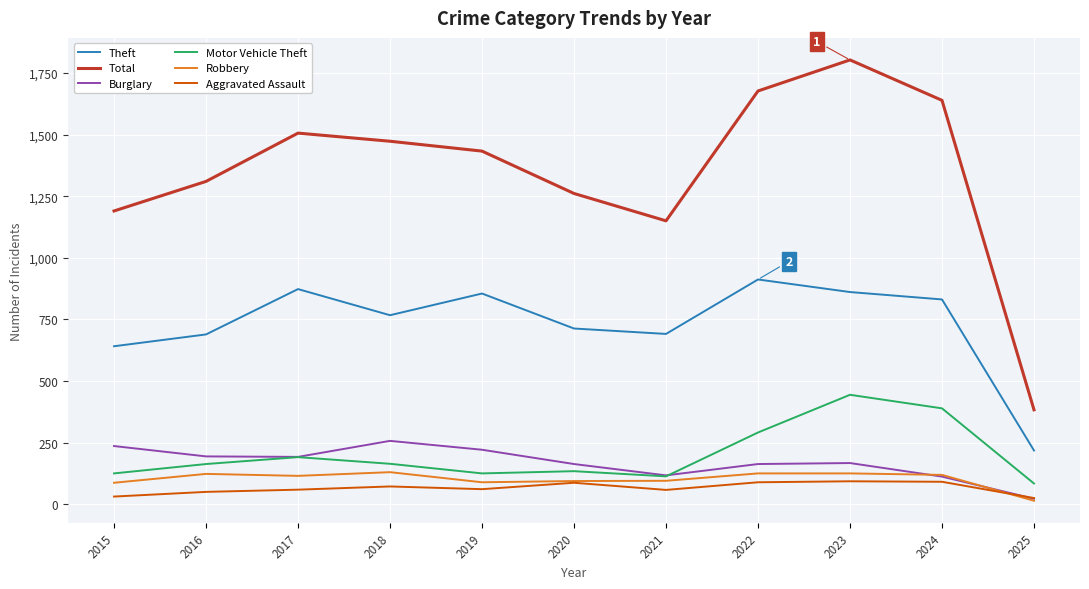

The Robbery series shows 123 at 2016. True or false?

True